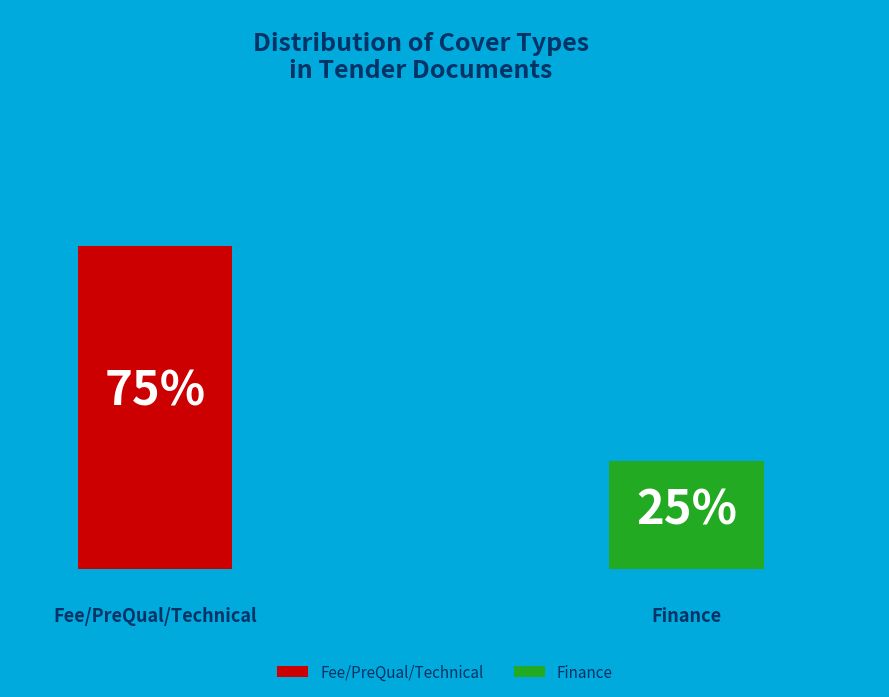

Between Fee/PreQual/Technical and Finance, which is larger?

Fee/PreQual/Technical